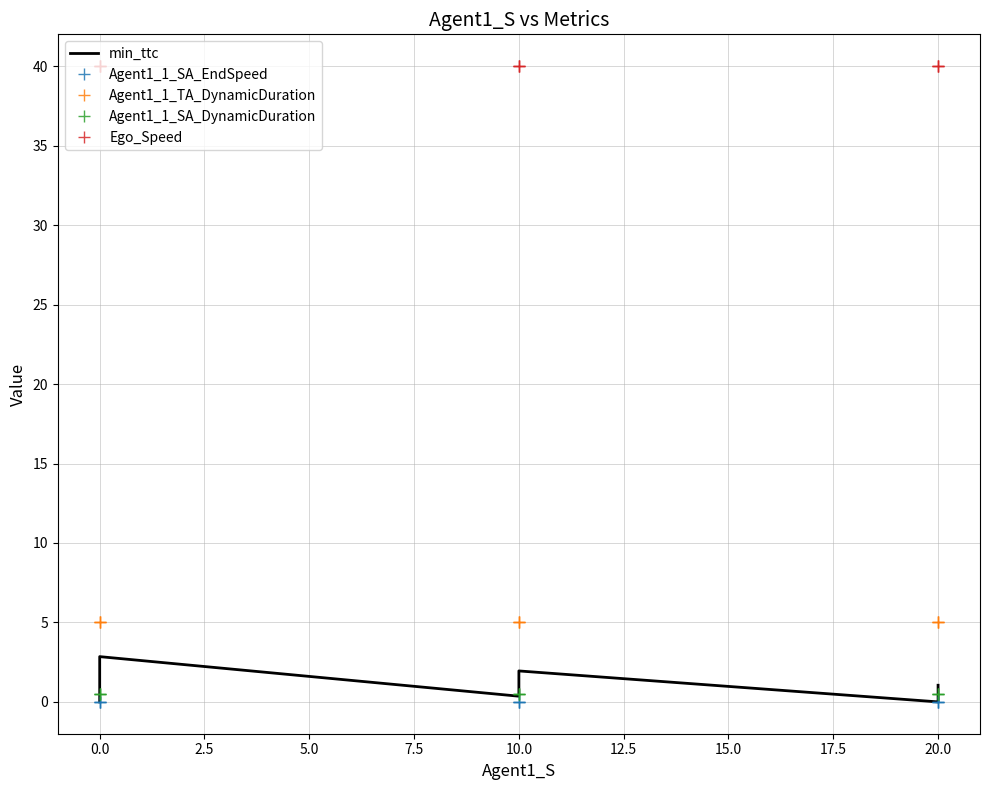

How many data points in min_ttc are less than 1?

4